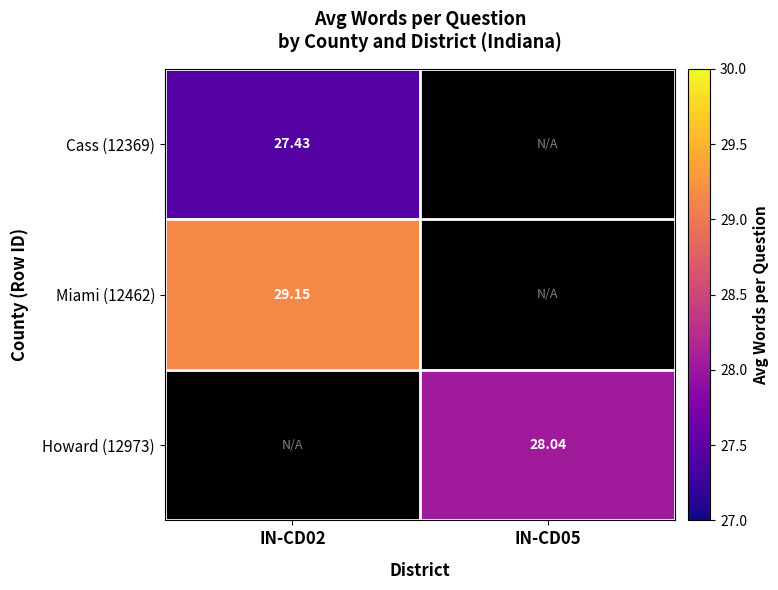

At how many categories does at least one series exceed 28?

2